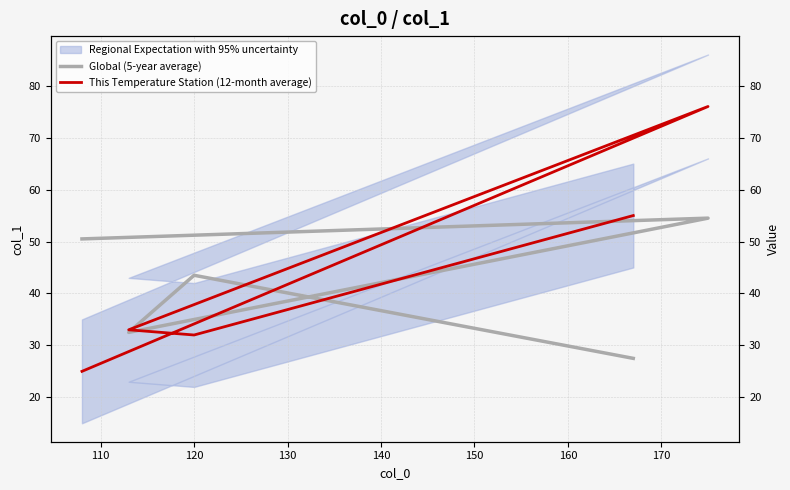

In Global (5-year average), how many points are higher than both neighbors (excluding endpoints)?

2